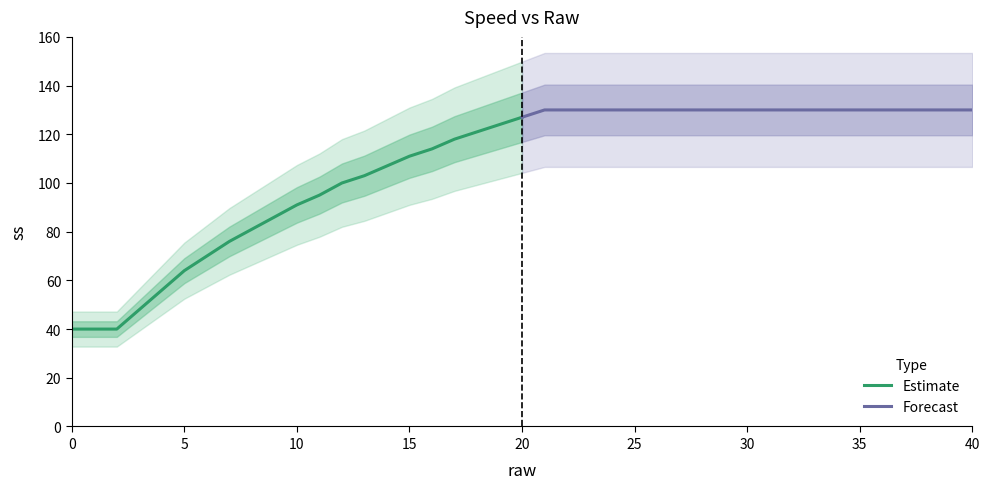

Between 18 and 17, which is larger?

18